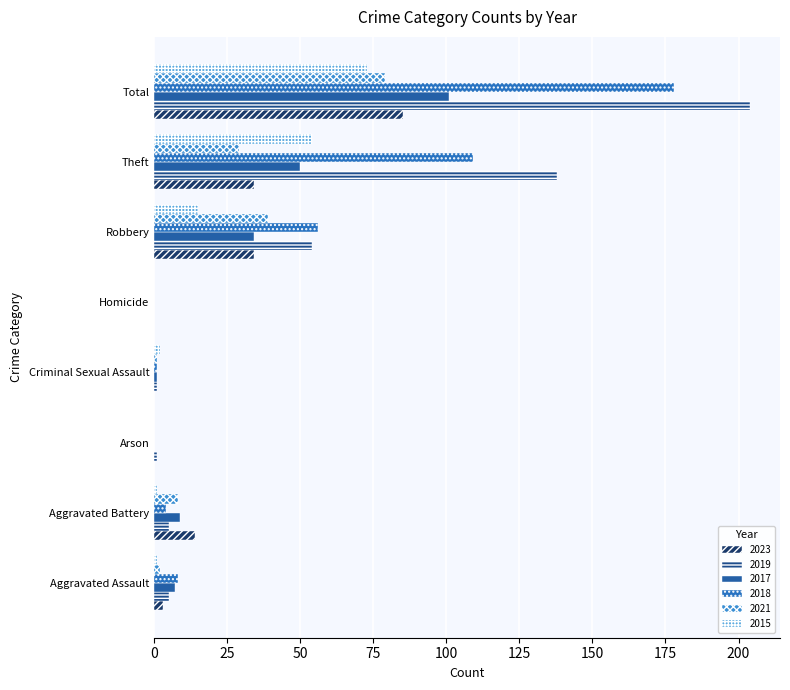

What is the sum of the 2019 values at Aggravated Battery and Homicide?

5